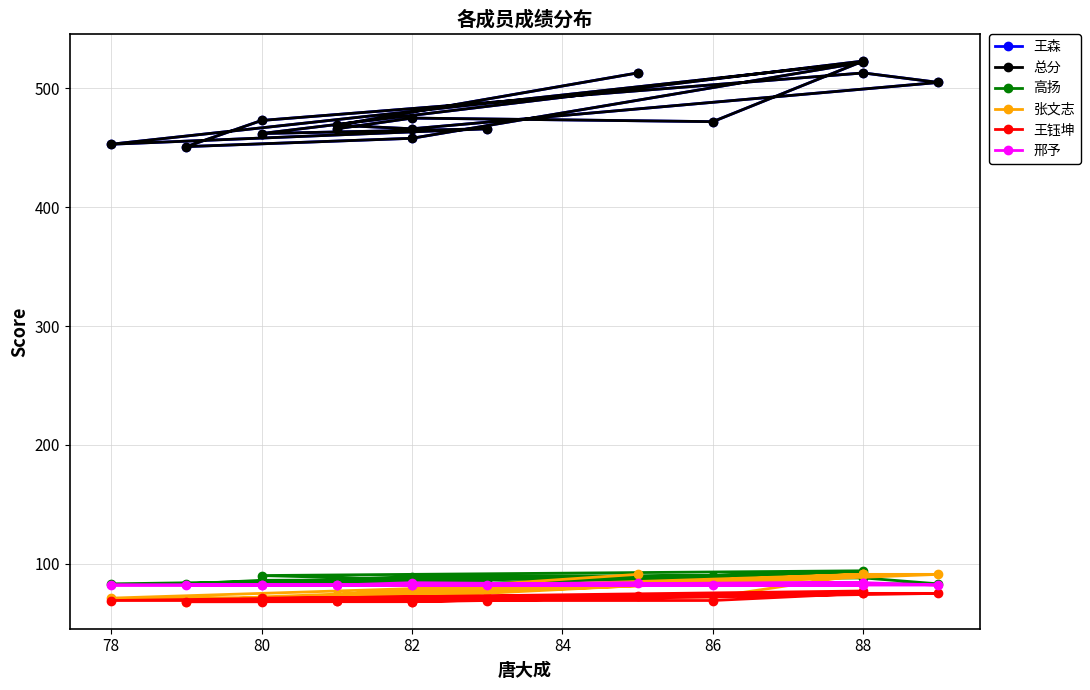

List the series in order of their peak value, highest first.

王森, 总分, 高扬, 张文志, 邢予, 王钰坤